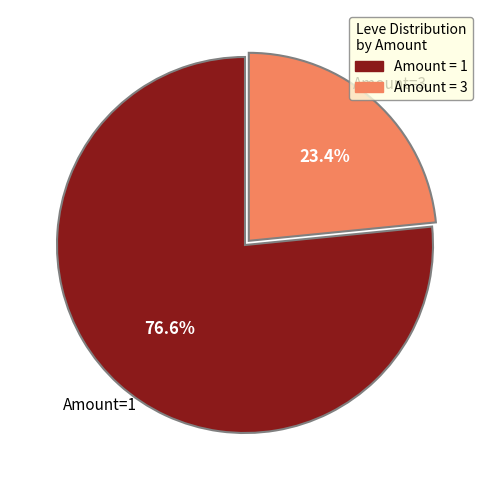

Is there any slice that represents more than half of the pie?

Yes